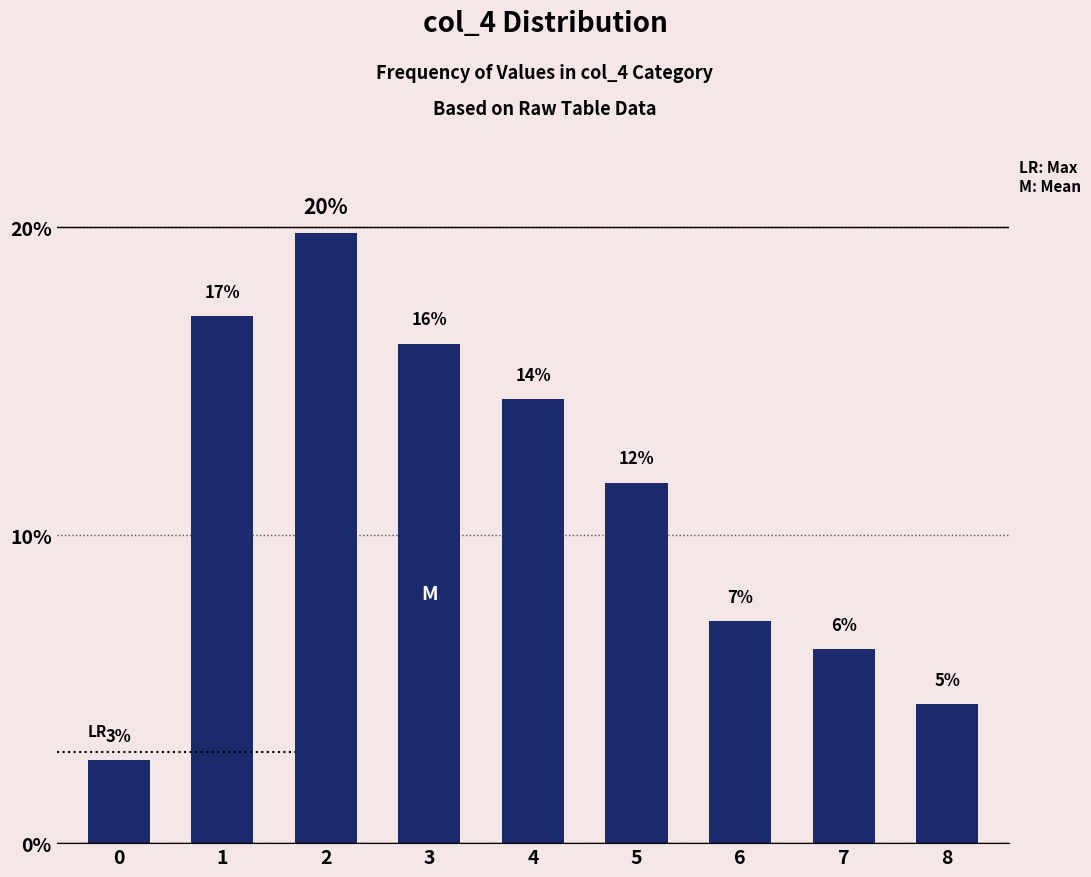

Reading left to right, transcribe all the data shown in this chart.

2.7	17.1	19.8	16.2	14.4	11.7	7.2	6.3	4.5